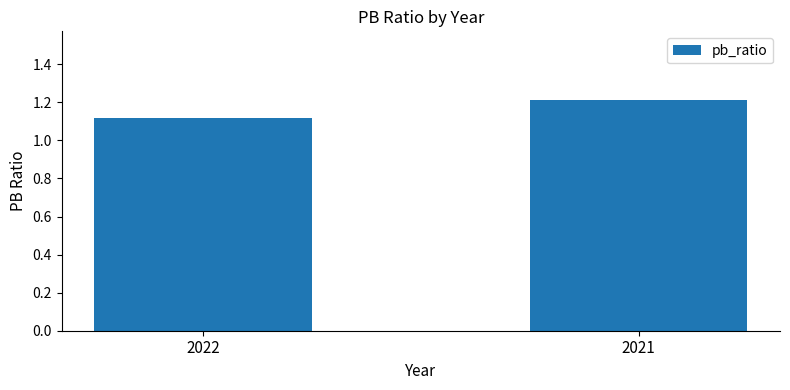

Rank the categories by value from highest to lowest.

2021, 2022